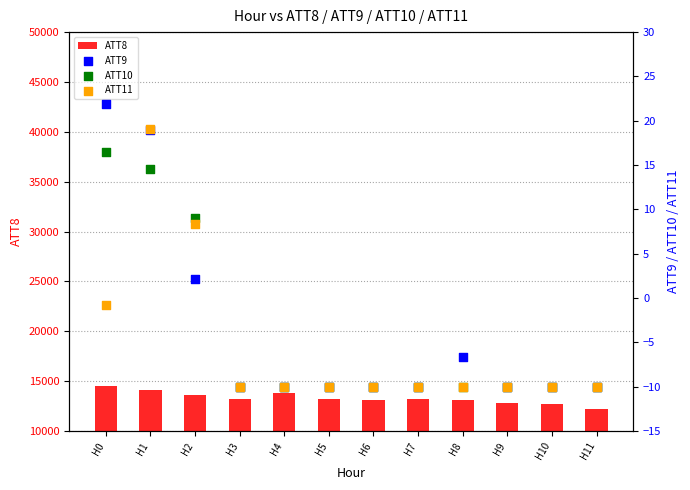

Which series reaches the maximum Y coordinate?

ATT8